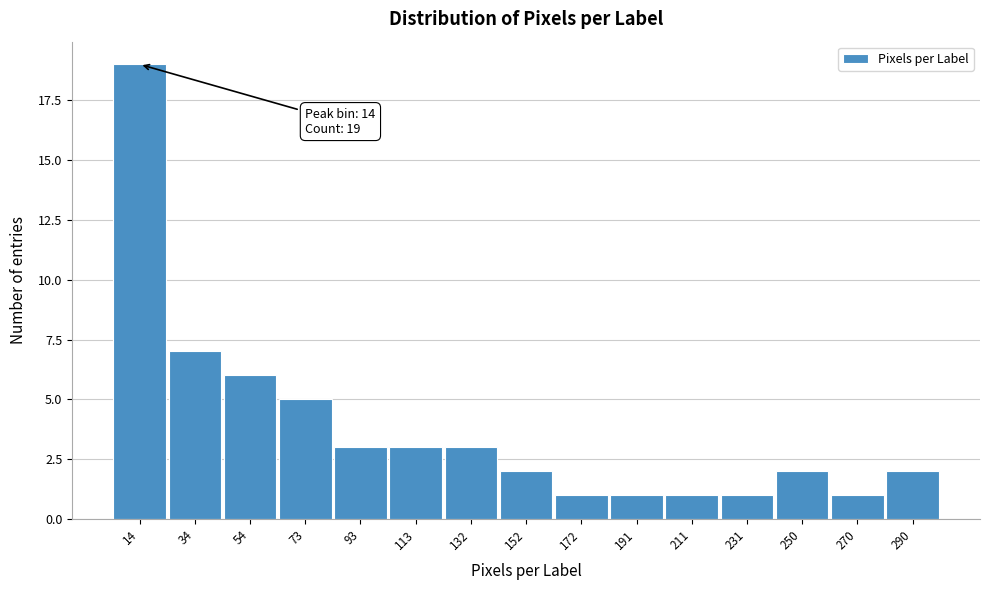

Which range on the x-axis has the tallest bar?

6 to 24